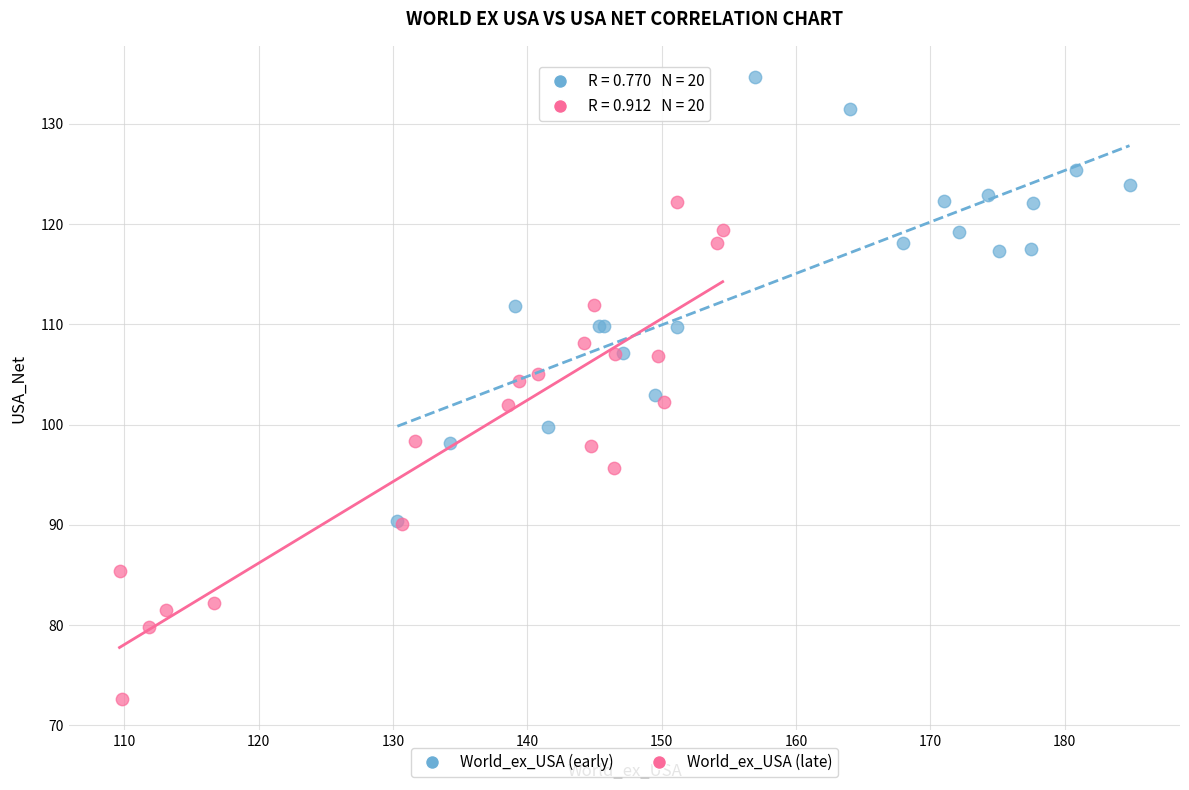

What are all the series names shown in the legend?

World_ex_USA (early), World_ex_USA (late)